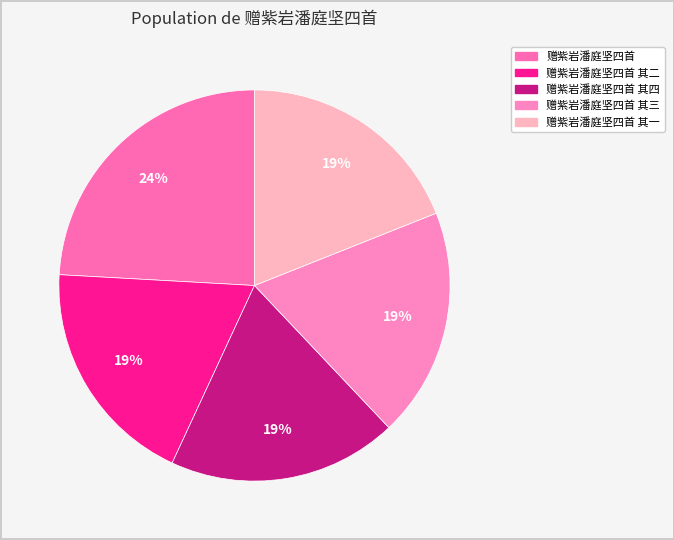

To the nearest percent, what portion does 赠紫岩潘庭坚四首 其四 represent?

19%